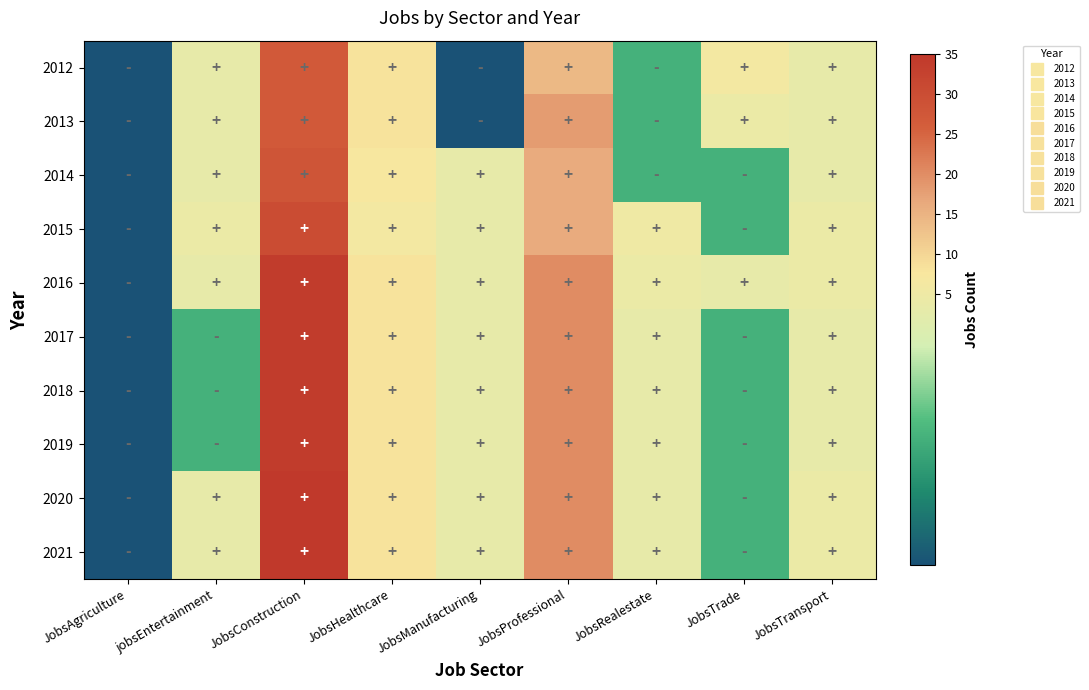

Reading left to right, extract all data points from this chart.

2012: JobsAgriculture=1	jobsEntertainment=3	JobsConstruction=27	JobsHealthcare=8	JobsManufacturing=1	JobsProfessional=14	JobsRealestate=2	JobsTrade=6	JobsTransport=3
2013: JobsAgriculture=1	jobsEntertainment=3	JobsConstruction=27	JobsHealthcare=8	JobsManufacturing=1	JobsProfessional=18	JobsRealestate=2	JobsTrade=4	JobsTransport=3
2014: JobsAgriculture=1	jobsEntertainment=3	JobsConstruction=28	JobsHealthcare=7	JobsManufacturing=3	JobsProfessional=16	JobsRealestate=2	JobsTrade=2	JobsTransport=3
2015: JobsAgriculture=1	jobsEntertainment=4	JobsConstruction=30	JobsHealthcare=6	JobsManufacturing=3	JobsProfessional=16	JobsRealestate=5	JobsTrade=2	JobsTransport=4
2016: JobsAgriculture=1	jobsEntertainment=3	JobsConstruction=34	JobsHealthcare=8	JobsManufacturing=3	JobsProfessional=20	JobsRealestate=4	JobsTrade=3	JobsTransport=4
2017: JobsAgriculture=1	jobsEntertainment=2	JobsConstruction=34	JobsHealthcare=8	JobsManufacturing=3	JobsProfessional=20	JobsRealestate=3	JobsTrade=2	JobsTransport=3
2018: JobsAgriculture=1	jobsEntertainment=2	JobsConstruction=34	JobsHealthcare=8	JobsManufacturing=3	JobsProfessional=20	JobsRealestate=3	JobsTrade=2	JobsTransport=3
2019: JobsAgriculture=1	jobsEntertainment=2	JobsConstruction=34	JobsHealthcare=8	JobsManufacturing=3	JobsProfessional=20	JobsRealestate=3	JobsTrade=2	JobsTransport=3
2020: JobsAgriculture=1	jobsEntertainment=3	JobsConstruction=35	JobsHealthcare=8	JobsManufacturing=3	JobsProfessional=20	JobsRealestate=3	JobsTrade=2	JobsTransport=4
2021: JobsAgriculture=1	jobsEntertainment=3	JobsConstruction=35	JobsHealthcare=8	JobsManufacturing=3	JobsProfessional=20	JobsRealestate=3	JobsTrade=2	JobsTransport=4